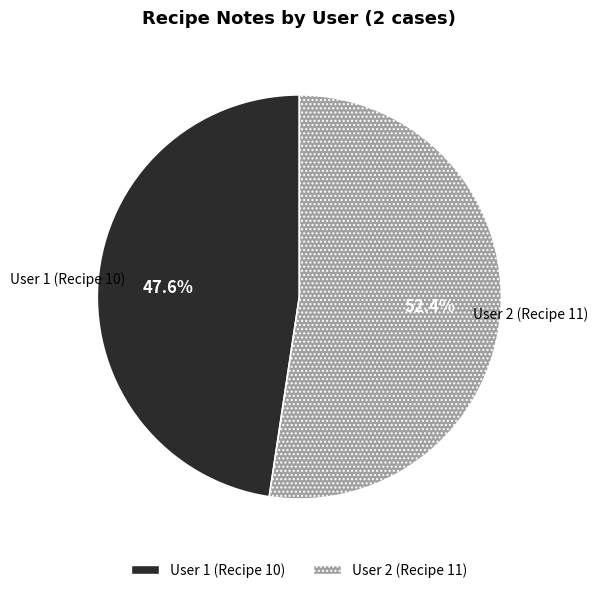

To the nearest percent, what is the average slice percentage?

50%